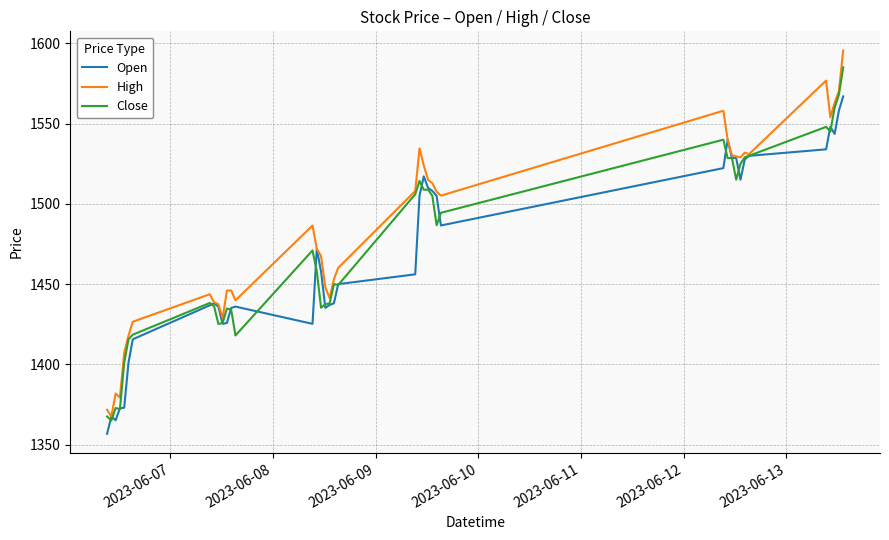

Which series has the widest spread of values?

High